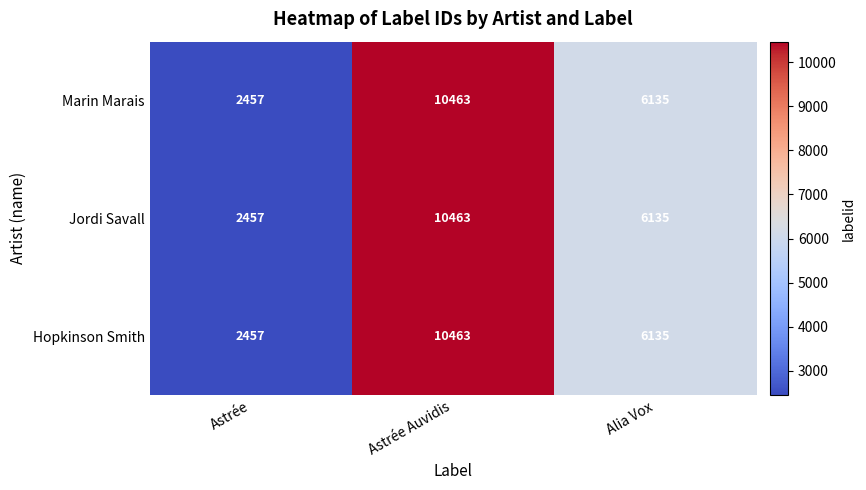

Which label corresponds to the smallest value in the chart?

Astrée